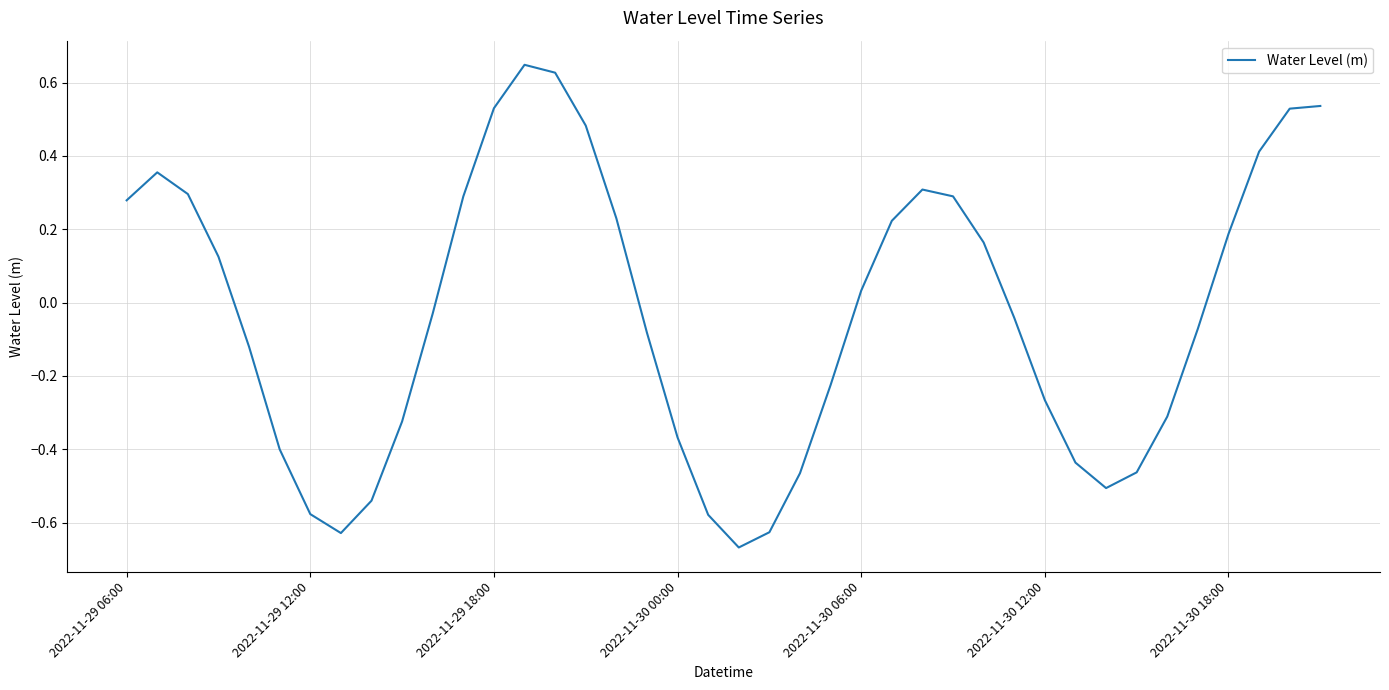

What is the difference between the maximum and minimum values?

1.3